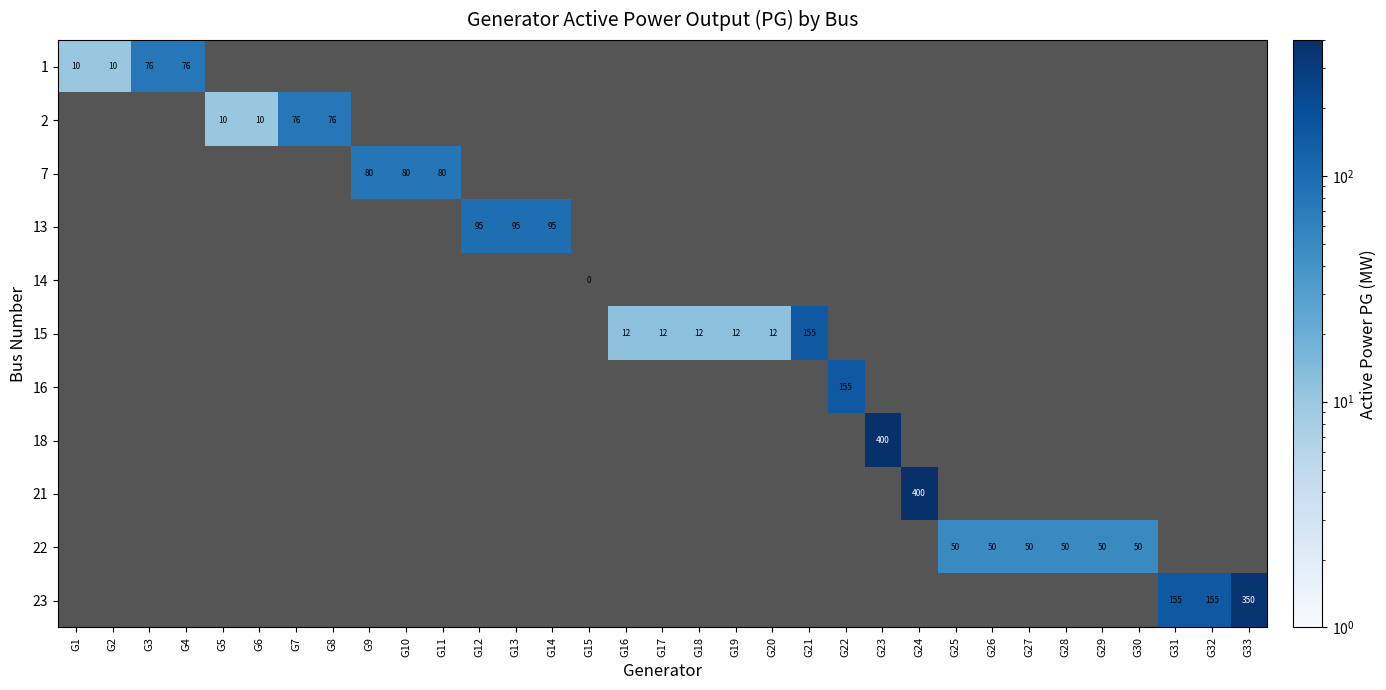

The value of 15 at G19 is 12. True or false?

True